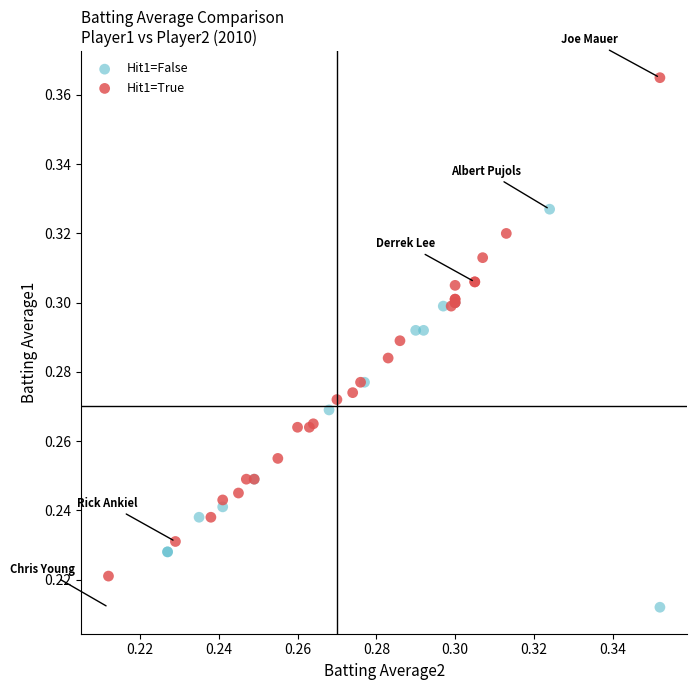

Which series reaches the maximum Y coordinate?

Hit1=True